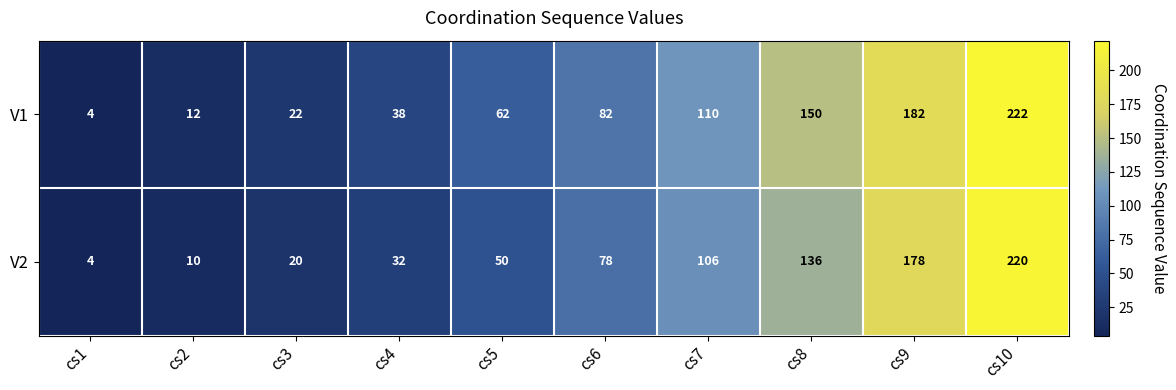

The V2 series shows 309 at cs9. True or false?

False